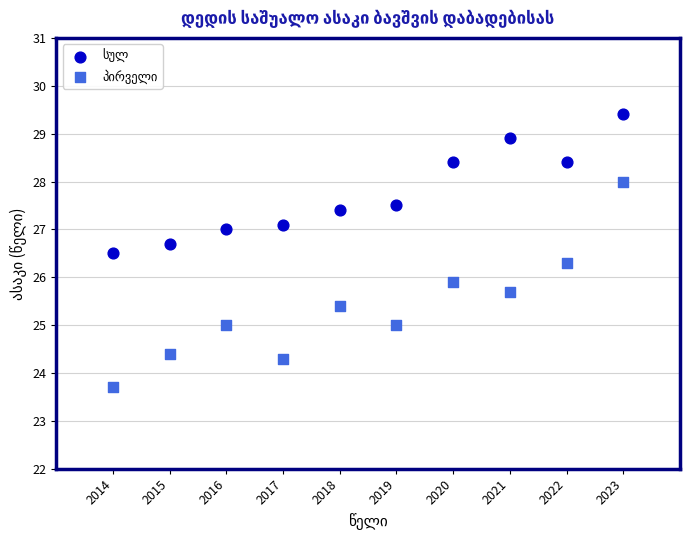

Across all data points, what is the range of X values (max minus min)?

9.0